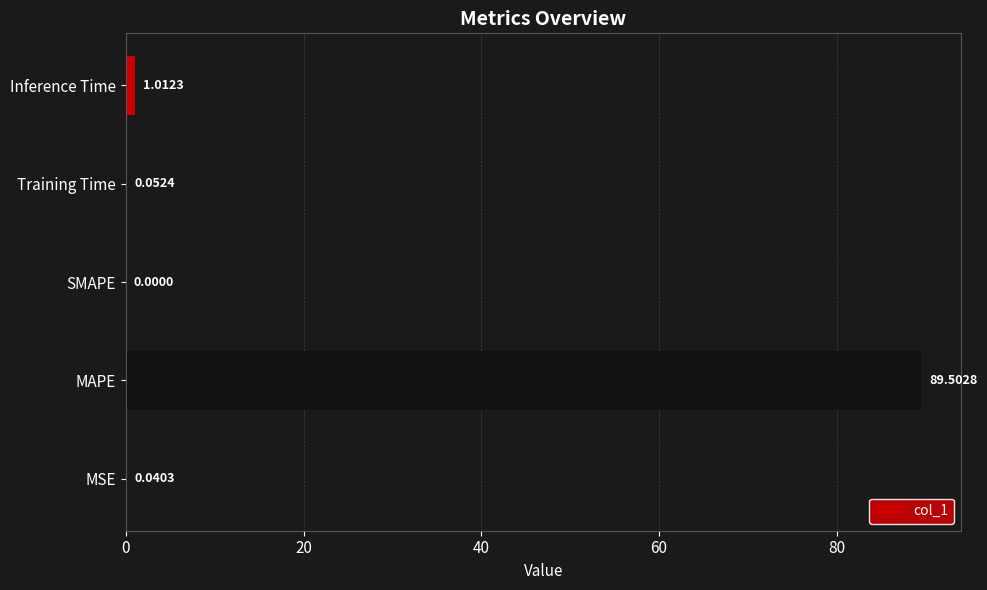

What is the sum of the values at Inference Time and Training Time?

1.1